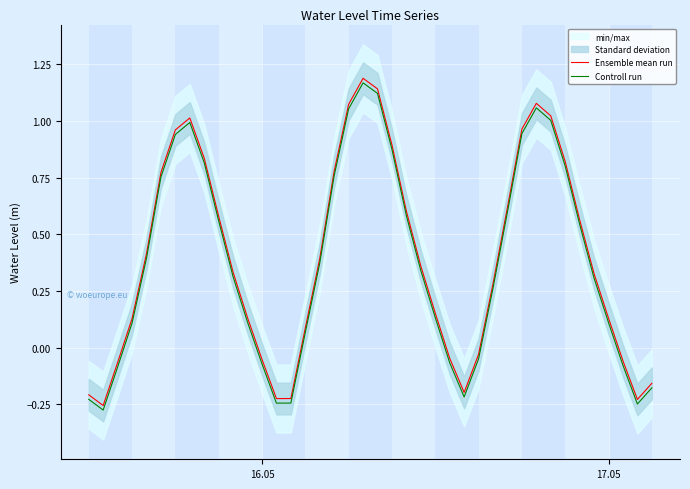

What is the sum of all Ensemble mean run values?

15.9